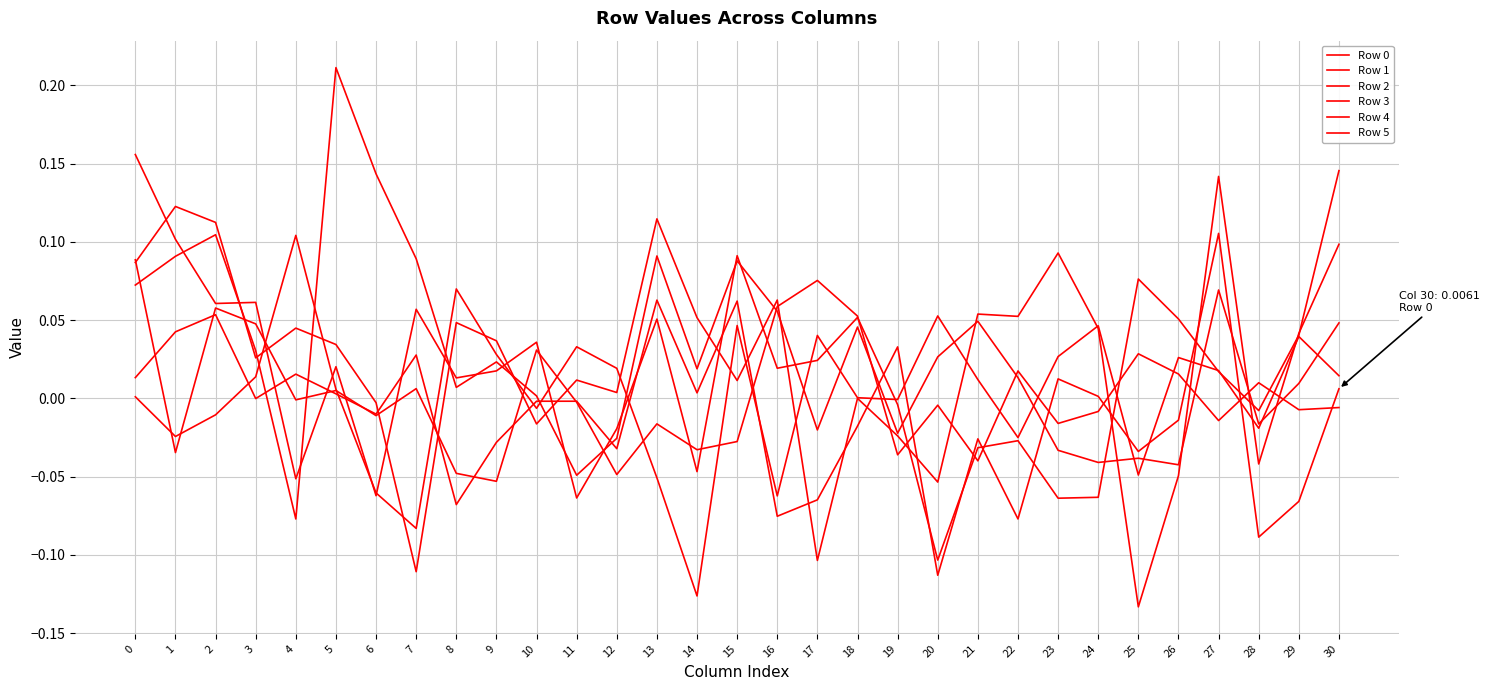

Reading left to right, transcribe all the data shown in this chart.

Row 0: 0.0	0.0	0.1	-0.0	0.0	0.0	-0.0	0.0	-0.1	-0.0	-0.0	-0.0	-0.0	0.1	0.0	0.1	-0.1	-0.1	-0.0	0.0	-0.1	-0.0	-0.1	0.0	0.0	-0.0	-0.0	0.1	-0.1	-0.1	0.0
Row 1: 0.1	-0.0	0.1	0.0	-0.0	0.0	-0.0	0.0	-0.0	-0.1	0.0	-0.0	-0.0	-0.0	-0.0	-0.0	0.1	0.1	0.1	-0.0	-0.0	-0.0	0.0	-0.0	-0.0	0.0	0.0	-0.0	0.0	-0.0	-0.0
Row 2: 0.2	0.1	0.1	0.1	-0.1	0.0	-0.1	0.1	0.0	0.0	0.0	-0.1	-0.0	0.1	-0.0	0.1	0.0	0.0	0.1	-0.0	-0.1	-0.0	-0.0	-0.1	-0.1	0.1	0.1	0.0	-0.0	0.0	0.1
Row 3: 0.1	0.1	0.1	0.0	0.0	0.0	-0.0	-0.1	0.0	0.0	-0.0	0.0	0.0	0.1	0.1	0.0	0.1	-0.1	-0.0	-0.0	-0.1	0.1	0.1	0.1	0.0	-0.1	-0.0	0.1	-0.0	0.0	0.1
Row 4: 0.0	-0.0	-0.0	0.0	0.1	0.0	-0.1	-0.1	0.1	0.0	-0.0	0.0	0.0	-0.1	-0.1	0.0	-0.1	0.0	0.0	-0.0	0.1	0.0	-0.0	0.0	0.0	-0.0	0.0	0.0	-0.0	0.0	0.0
Row 5: 0.1	0.1	0.1	0.0	-0.1	0.2	0.1	0.1	0.0	0.0	0.0	-0.0	-0.0	0.1	0.0	0.1	0.1	-0.0	0.0	-0.0	0.0	0.0	0.0	-0.0	-0.0	-0.0	-0.0	0.1	-0.0	0.0	0.0